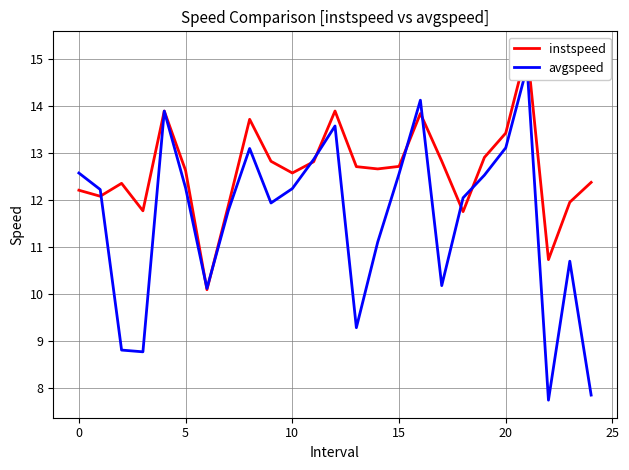

Which series has the largest total across all categories?

instspeed